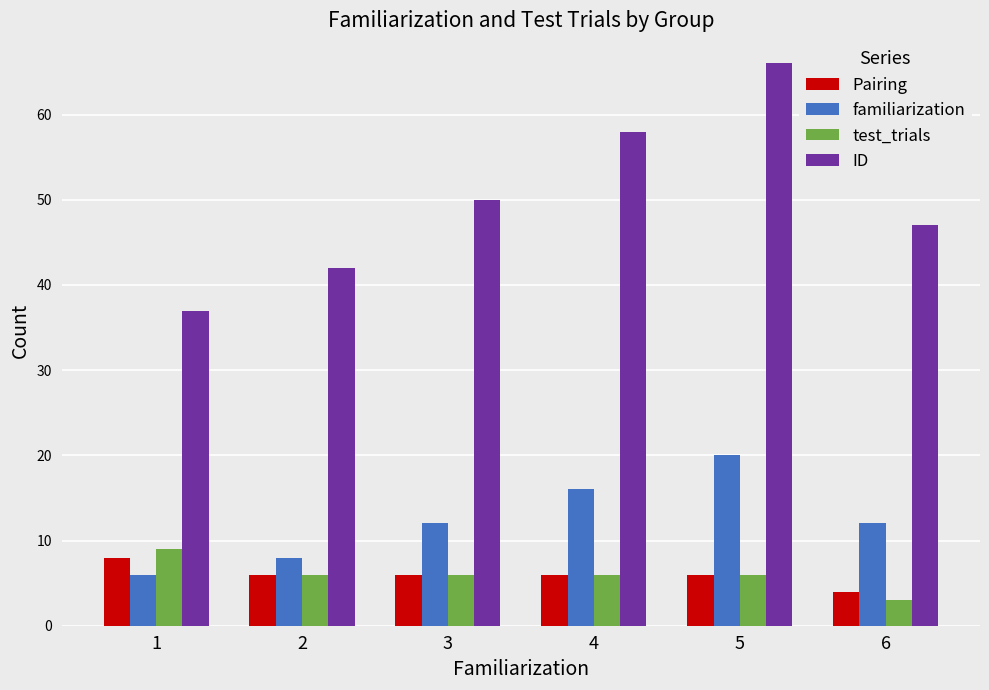

The value of familiarization at 6 is 12. True or false?

True